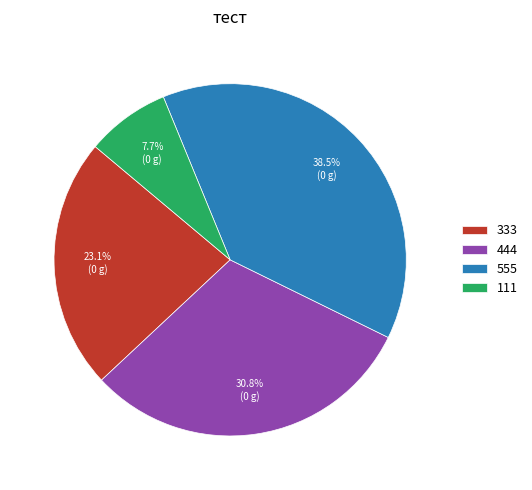

To the nearest percent, what percentage of the pie is 444?

31%